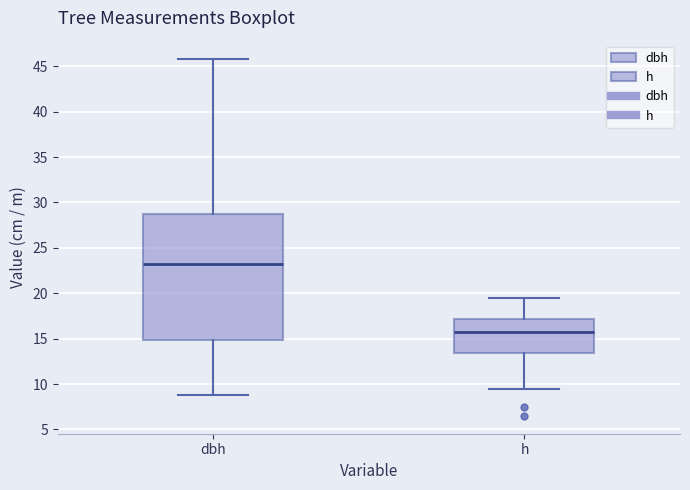

Reading left to right, read every box against the y-axis: the position of its median line, the range the box covers, and the ends of its whiskers. The values are not printed on the chart, so give them approximately, as read against the axis.

dbh: median 23.5, box 15.0 to 28.5, whiskers 9.0 to 46.0
h: median 16.0, box 13.5 to 17.0, whiskers 9.5 to 19.5